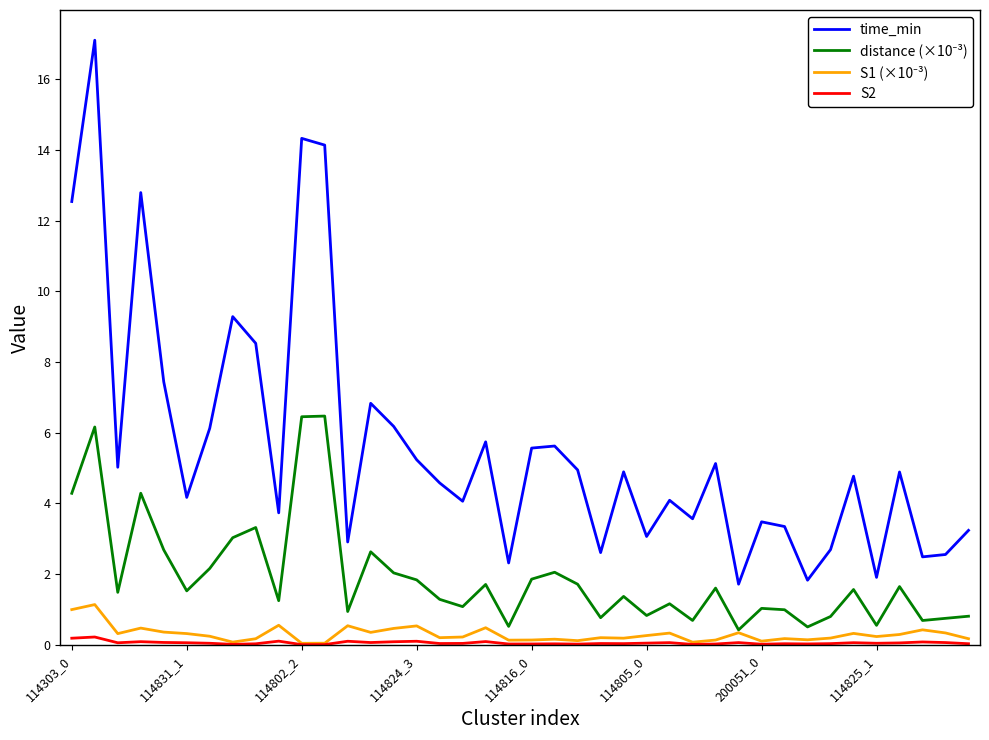

Which series has the largest total across all categories?

time_min